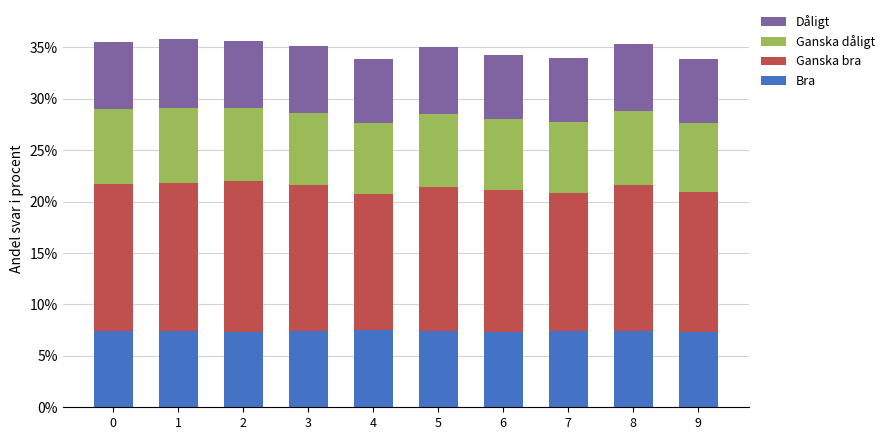

Does the chart contain stacked bars?

Yes